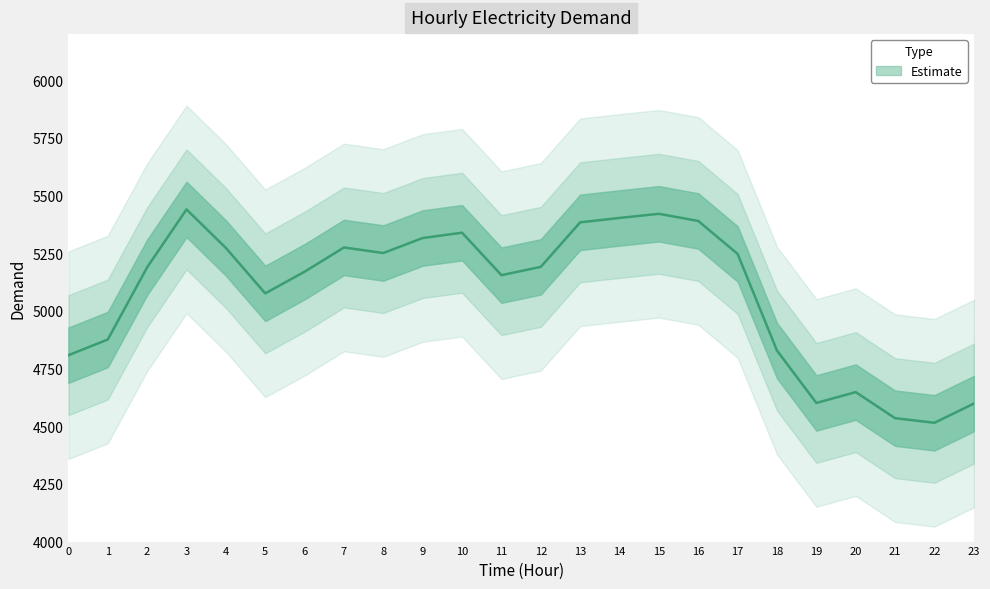

Is it true that the value at 10 is 9363?

False